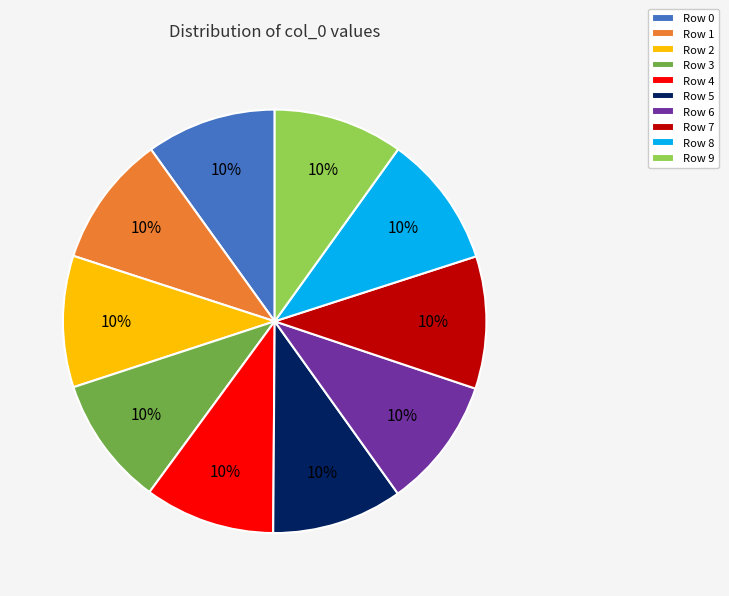

Is the sum of Row 2 and Row 7 greater than half?

No